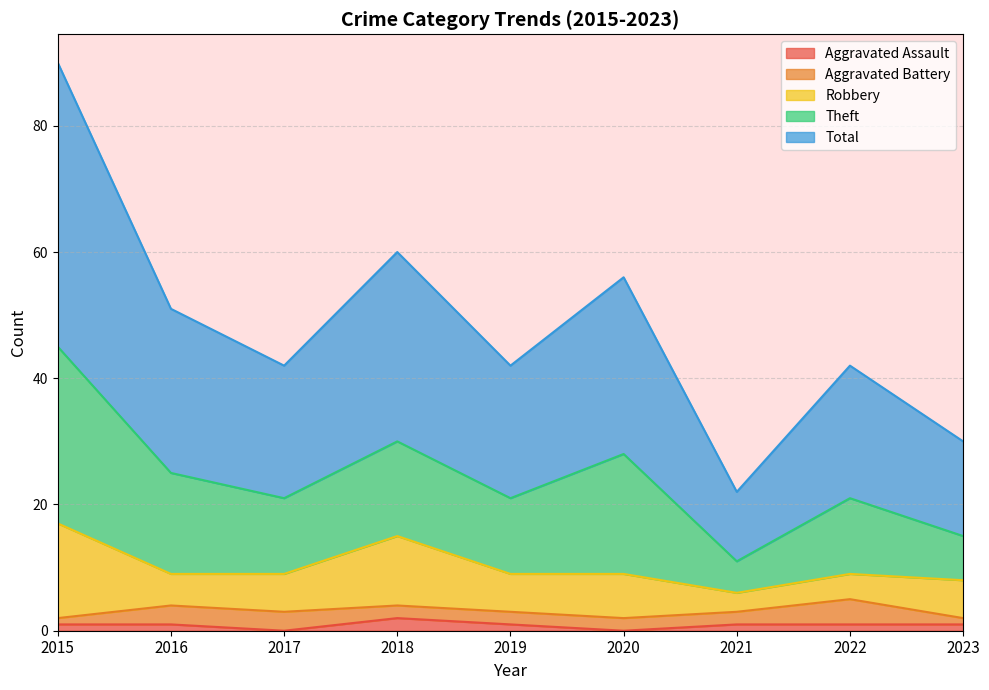

List the labels in order of Robbery value, smallest first.

2021, 2022, 2016, 2017, 2019, 2023, 2020, 2018, 2015